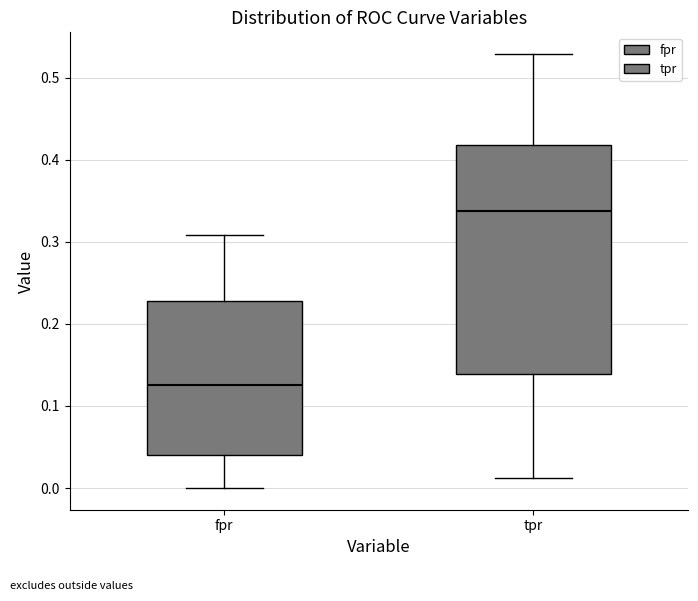

Reading left to right, transcribe this box plot: for each box, give where its median line is, the range the box spans, and where its two whiskers end, as read against the y-axis. The values are not printed on the chart, so give them approximately, as read against the axis.

fpr: median 0.13, box 0.04 to 0.23, whiskers 0.00 to 0.31
tpr: median 0.34, box 0.14 to 0.42, whiskers 0.01 to 0.53